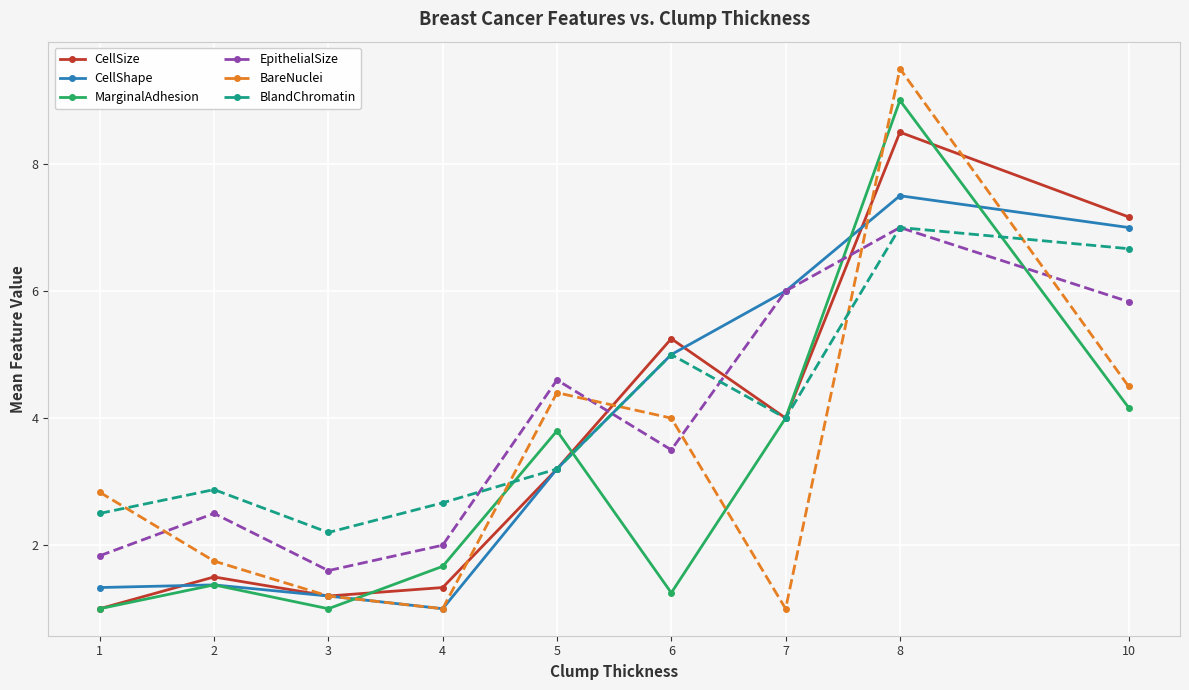

Count the number of data series in this chart.

6